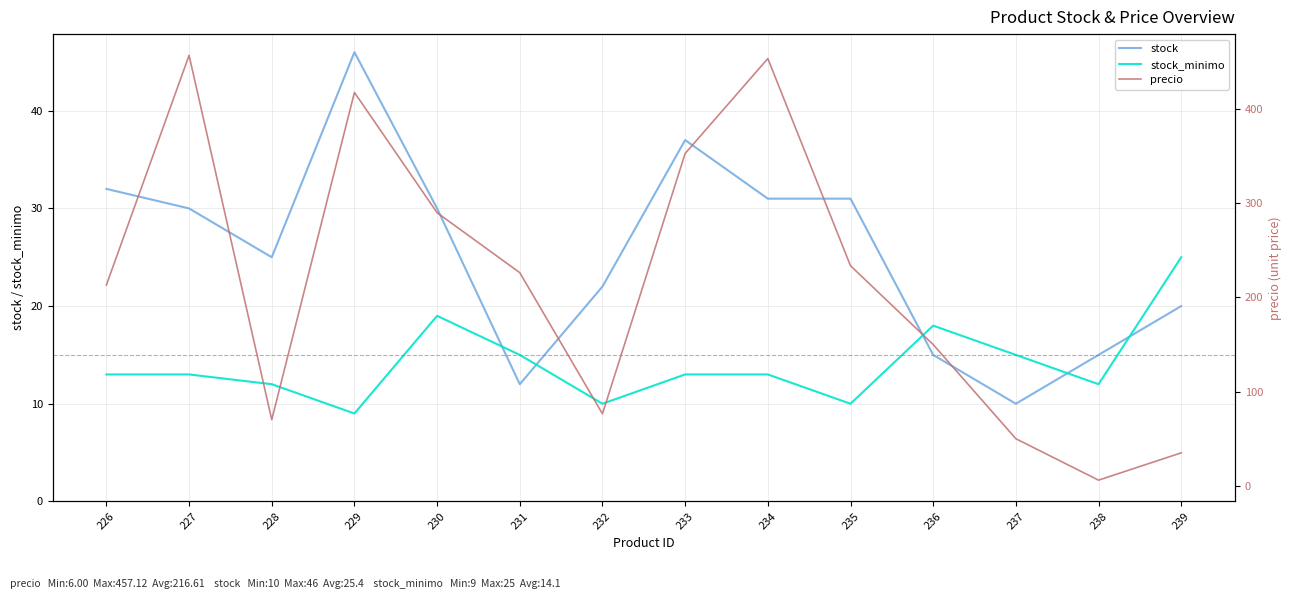

The stock_minimo series shows 18.0 at 236. True or false?

True